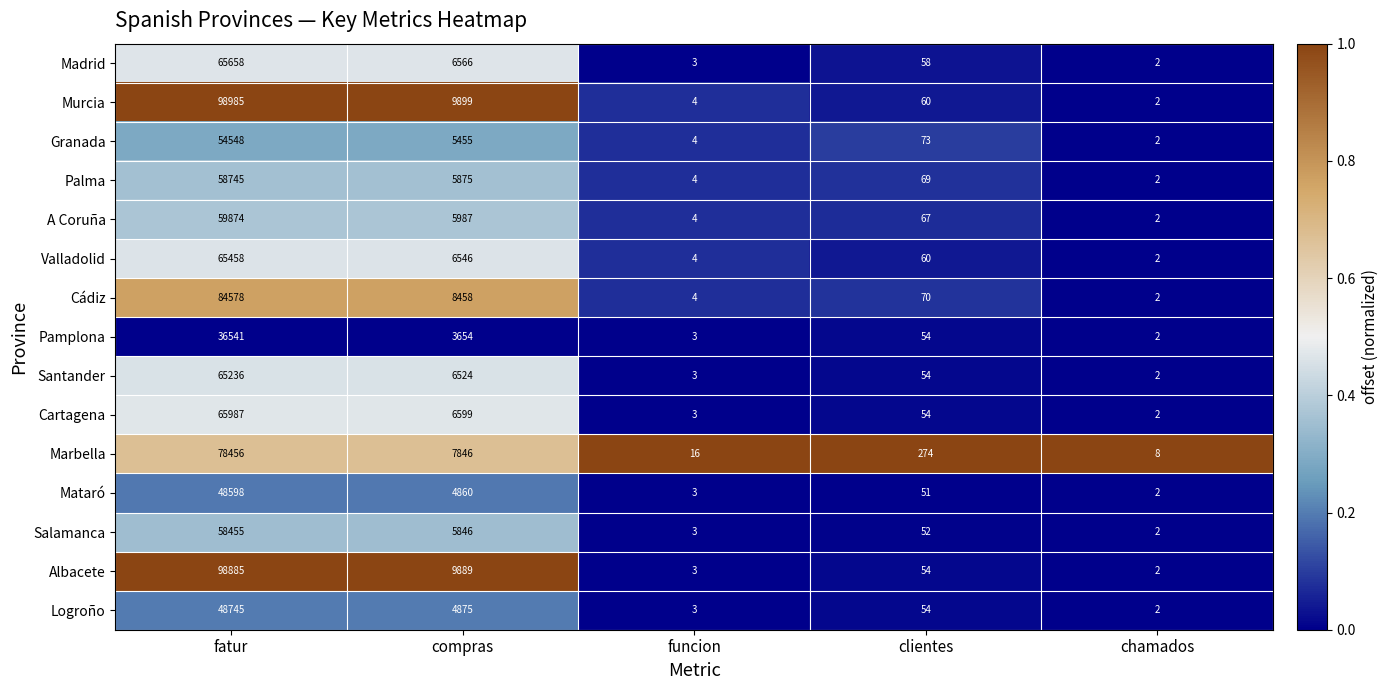

List the series in order of their peak value, highest first.

Murcia, Albacete, Cádiz, Marbella, Cartagena, Madrid, Valladolid, Santander, A Coruña, Palma, Salamanca, Granada, Logroño, Mataró, Pamplona